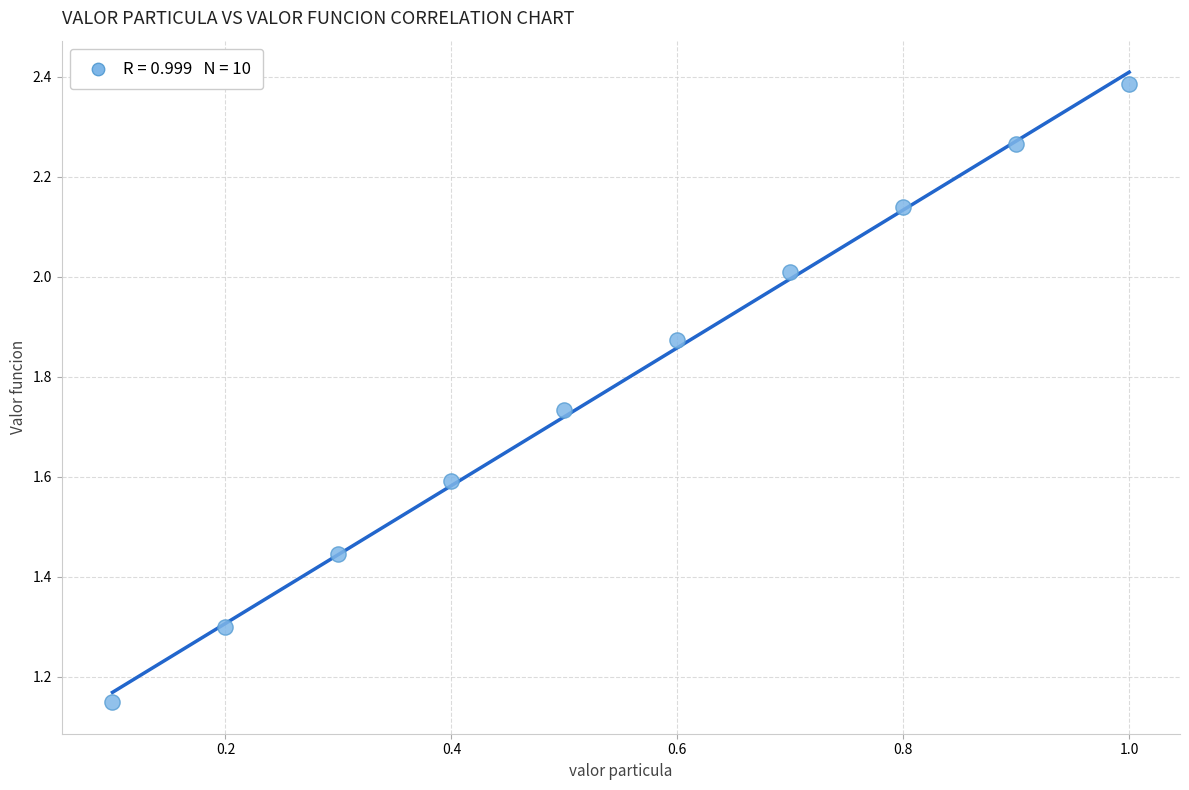

What is the range of X values (max minus min)?

0.9